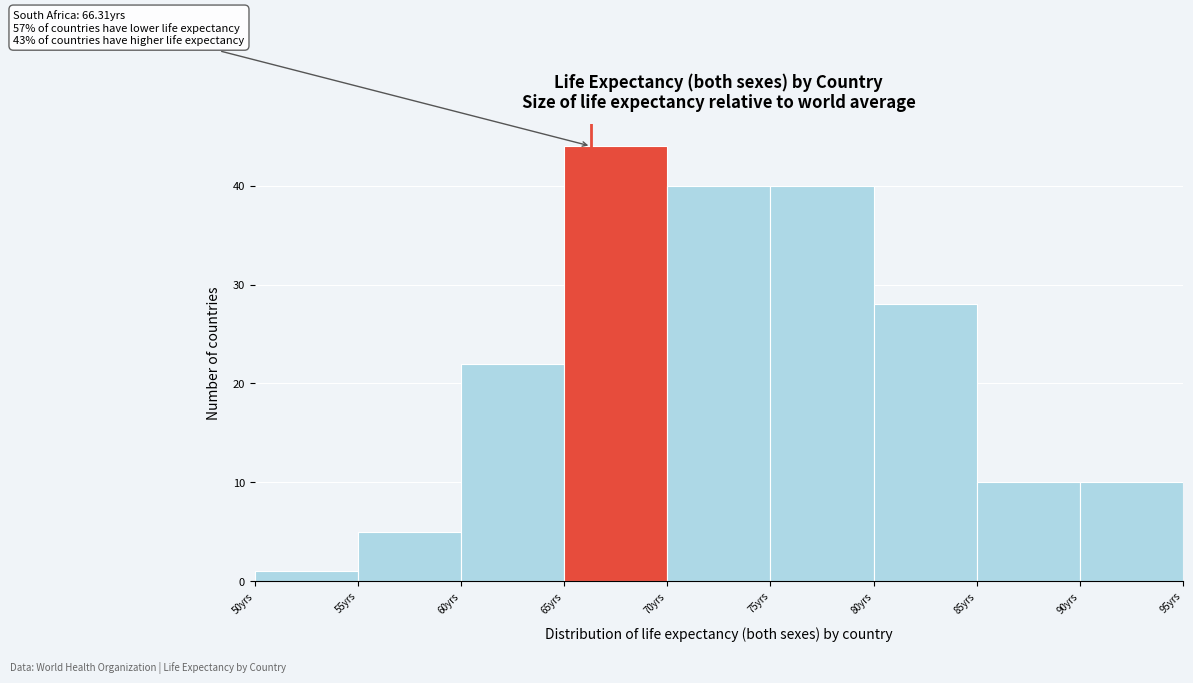

Over which range of the x-axis is the bar tallest?

65 to 70